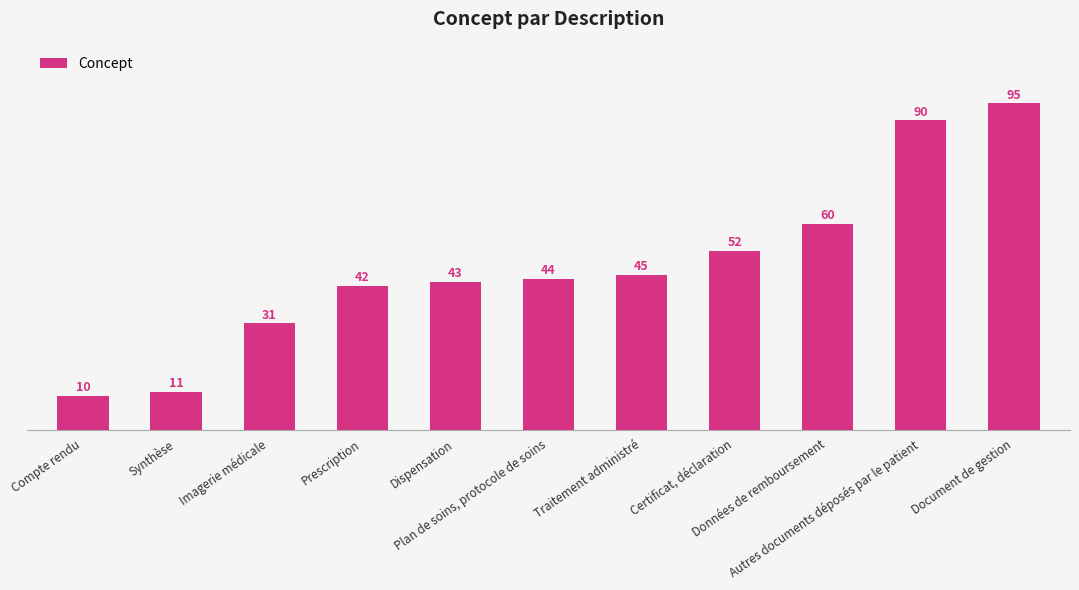

At which label is the value closest to 52?

Certificat, déclaration